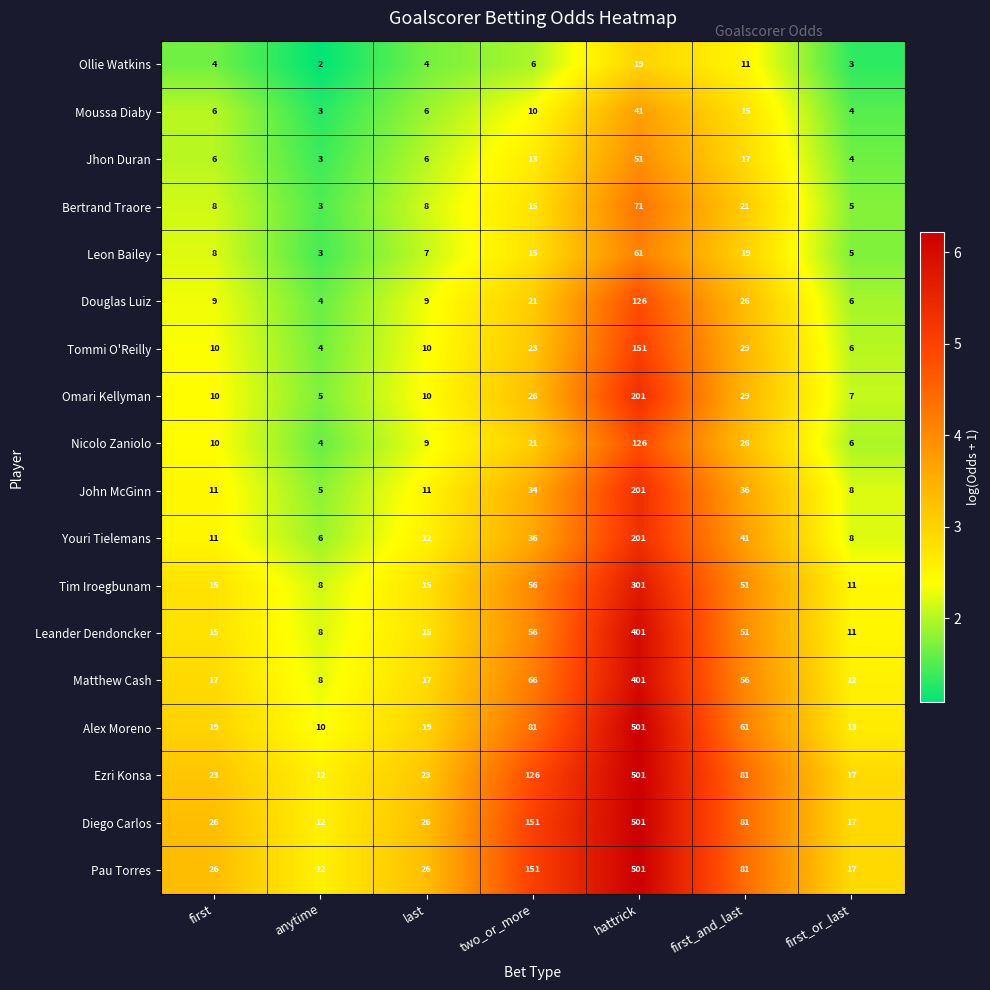

Which category has the lowest value in the Douglas Luiz series?

anytime